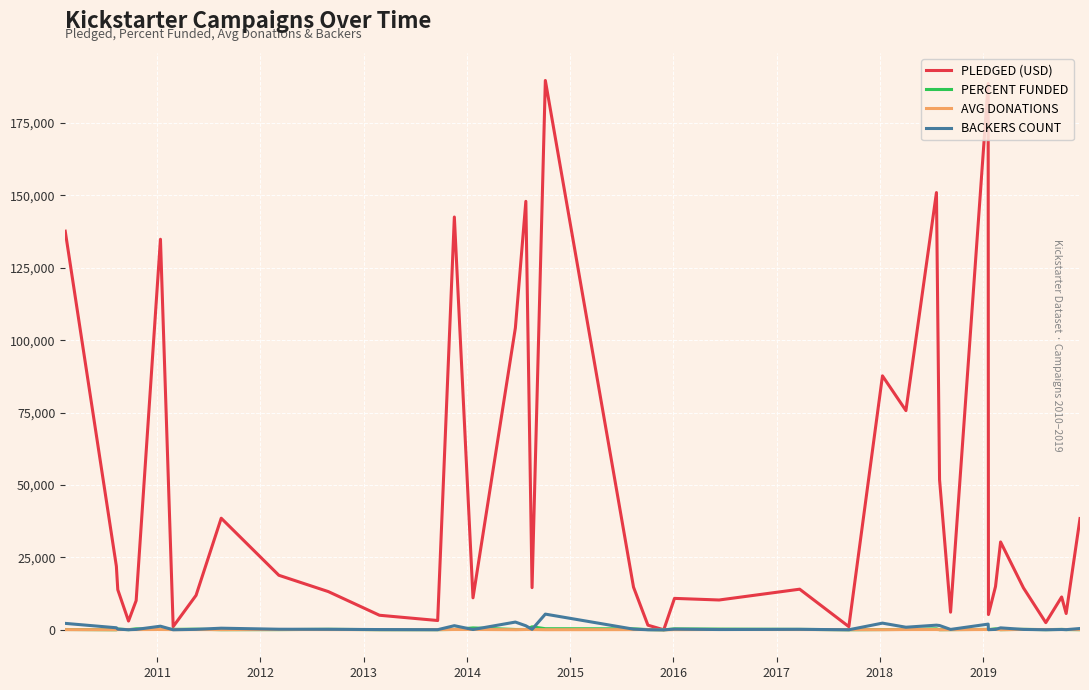

Which series has the largest range (max minus min)?

PLEDGED (USD)